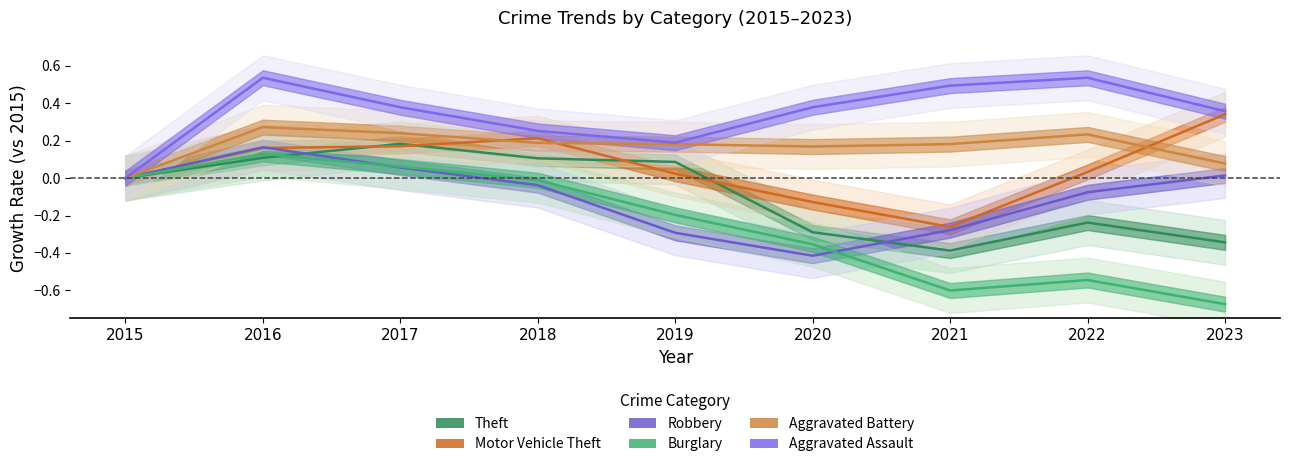

What is the total value across all series at 2017?

1.1